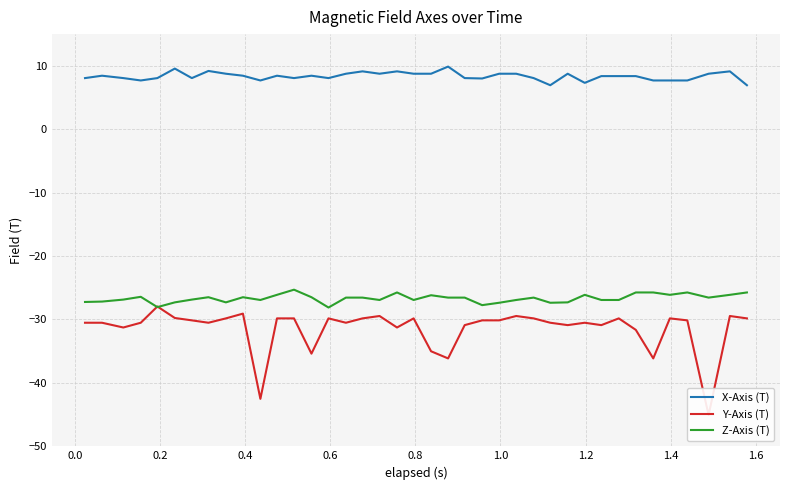

True or false: X-Axis (T) and Z-Axis (T) cross at least once.

False